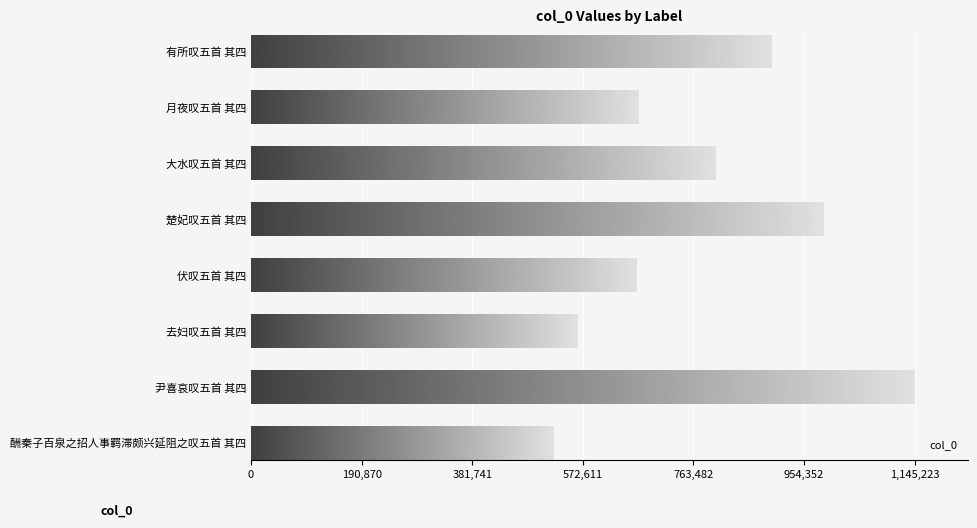

What is the greatest value displayed?

1145223